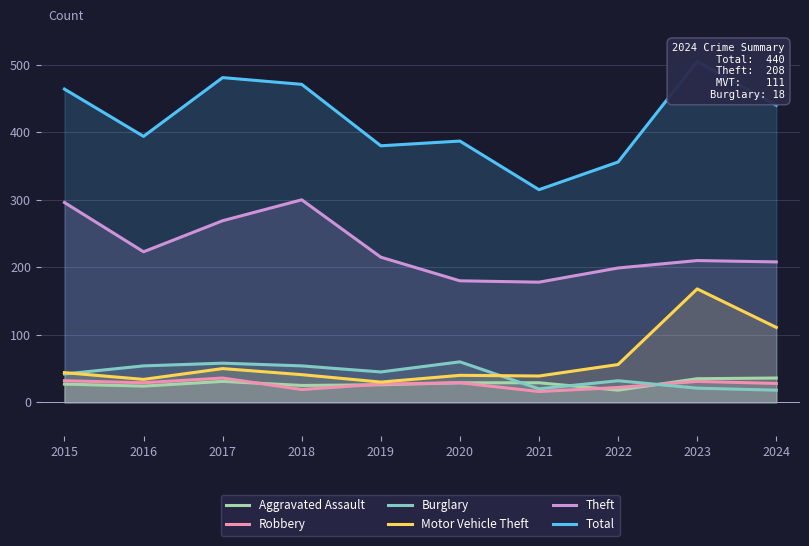

At which label does Motor Vehicle Theft reach its minimum?

2019